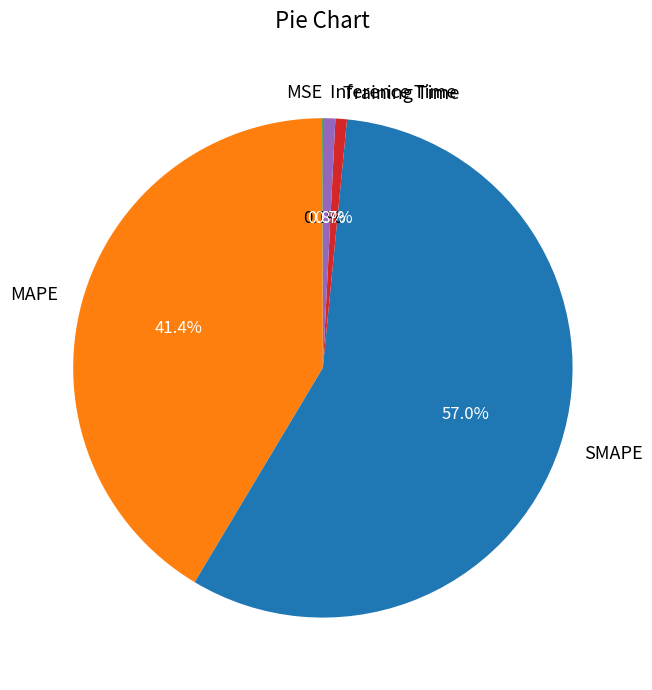

True or false: SMAPE accounts for 42% of the total.

False